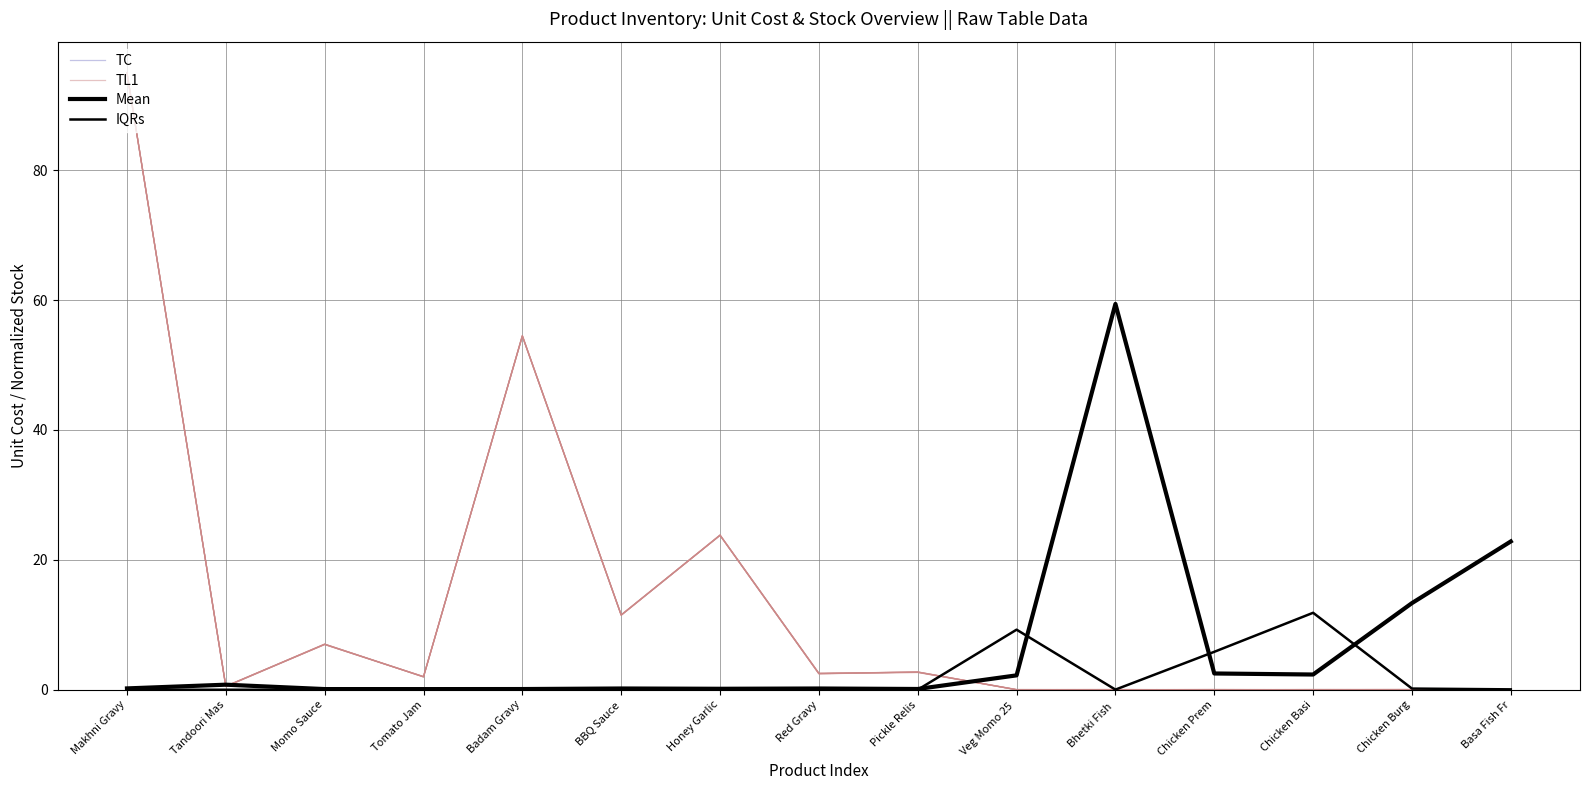

What is the average value of the TL1 series?

13.3